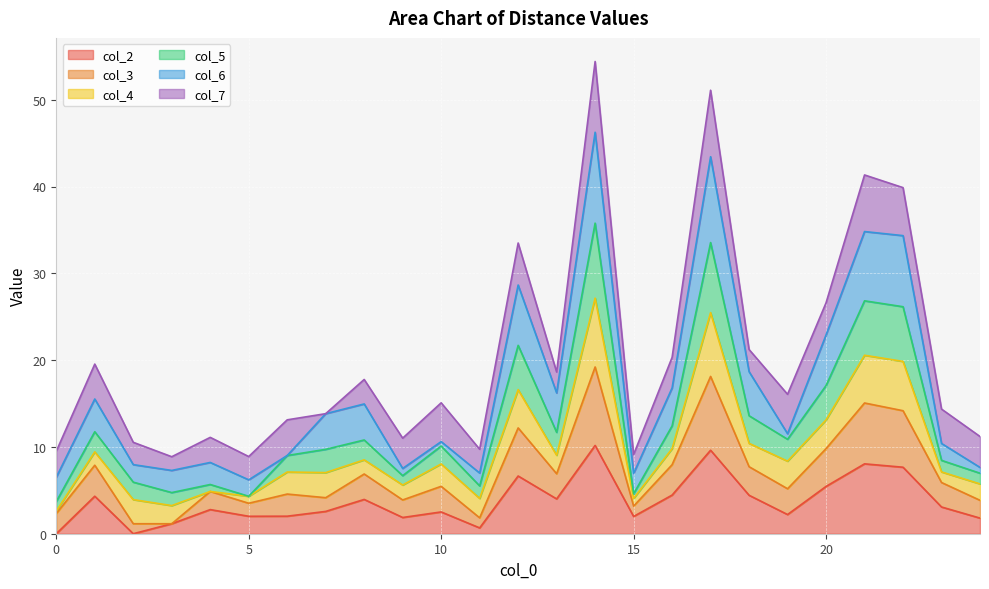

Rank the categories by col_2 value from lowest to highest.

0, 2, 11, 3, 24, 9, 15, 5, 6, 19, 10, 7, 4, 23, 8, 13, 1, 18, 16, 20, 12, 22, 21, 17, 14